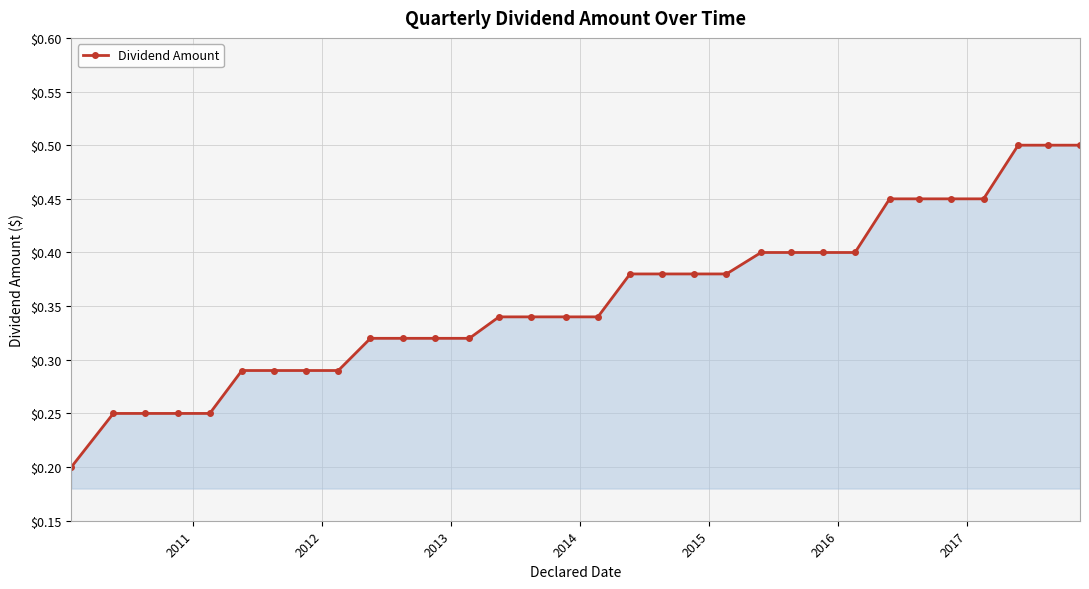

Count the values in the range 0 to 1.

32